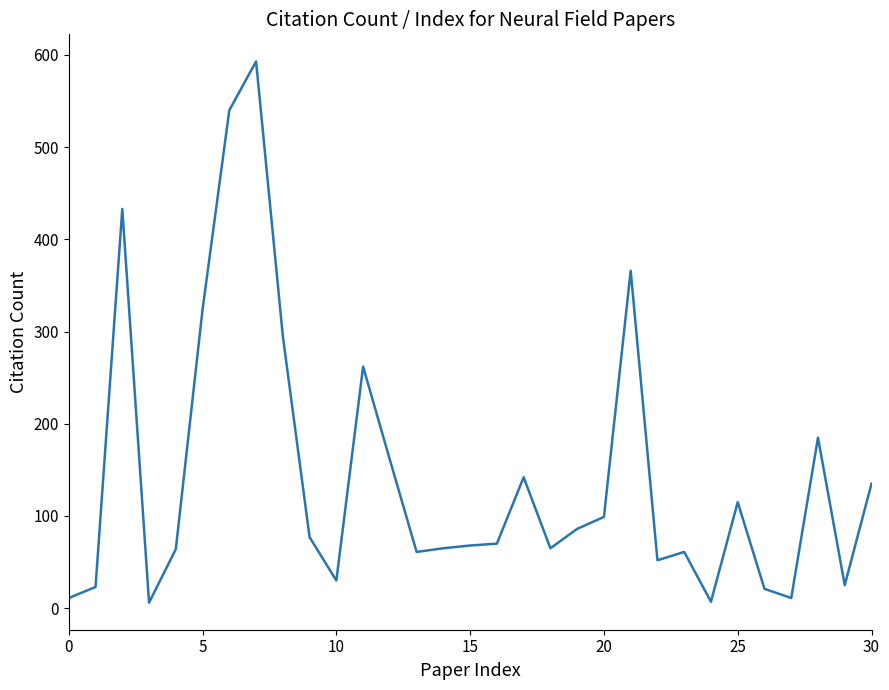

What is the maximum value shown in the chart?

593